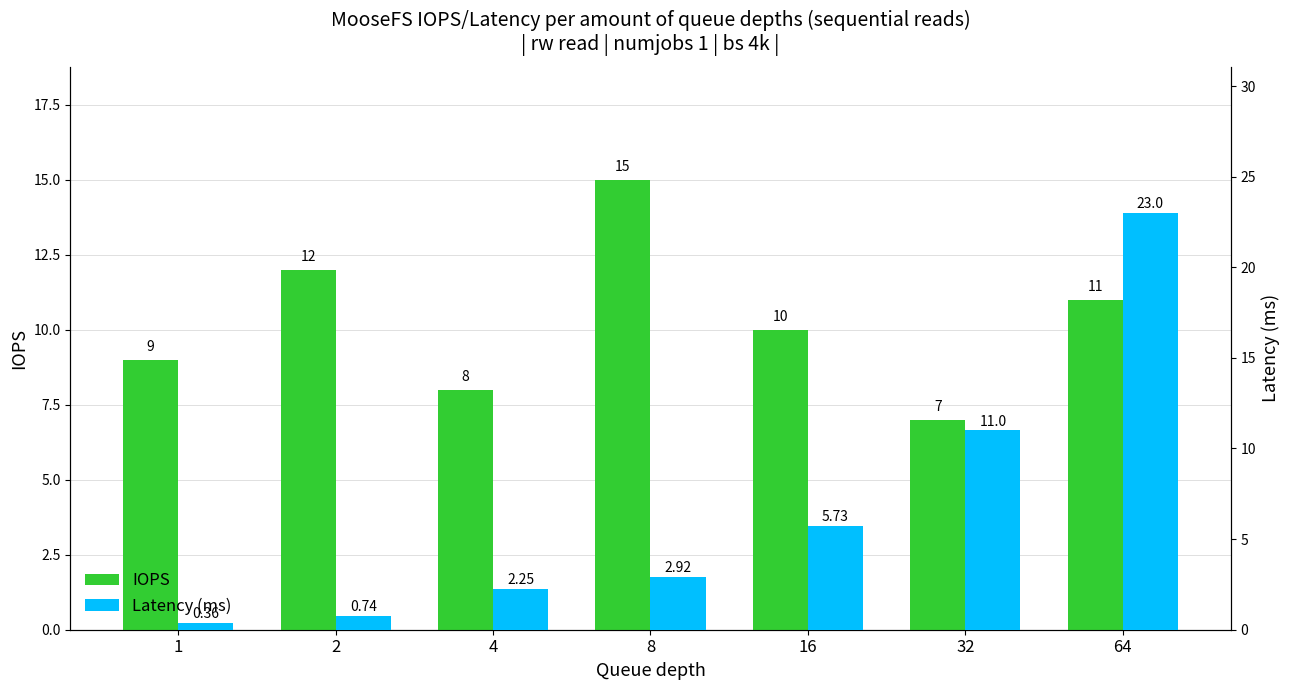

The value of IOPS at 1 is 6.2. True or false?

False